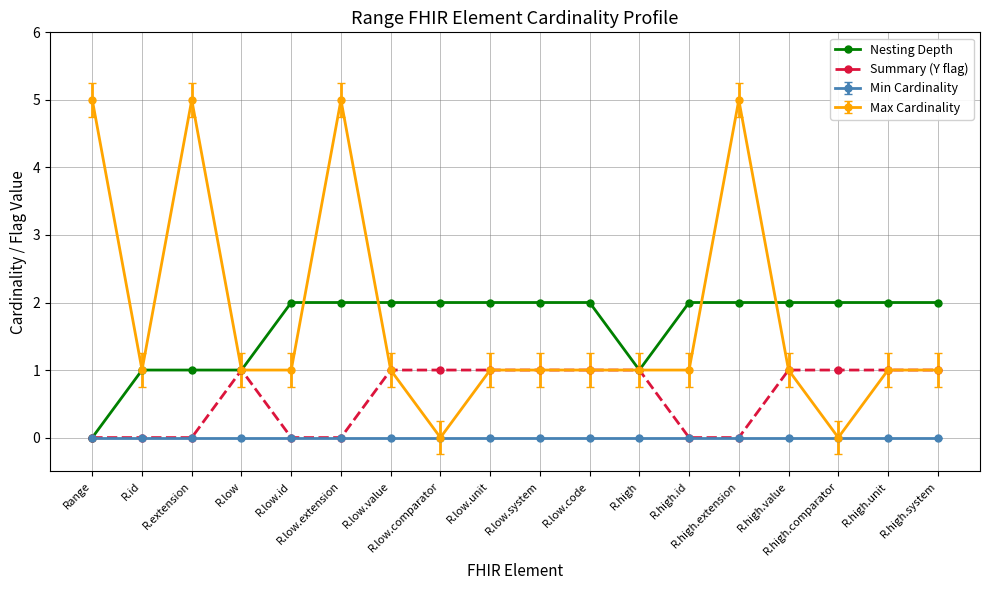

What is the label of the 15th point from the left?

R.high.value